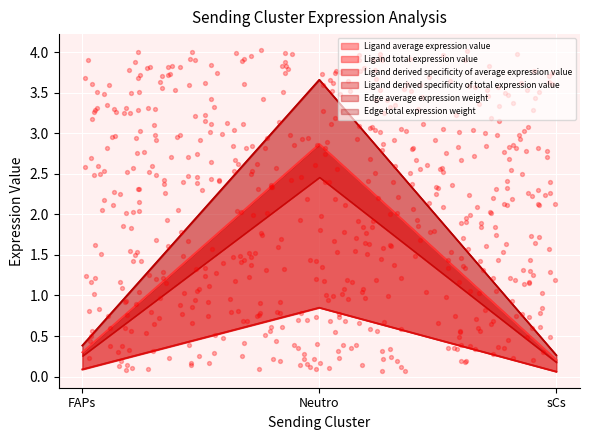

Which series has the widest spread of Y values?

Ligand average expression value